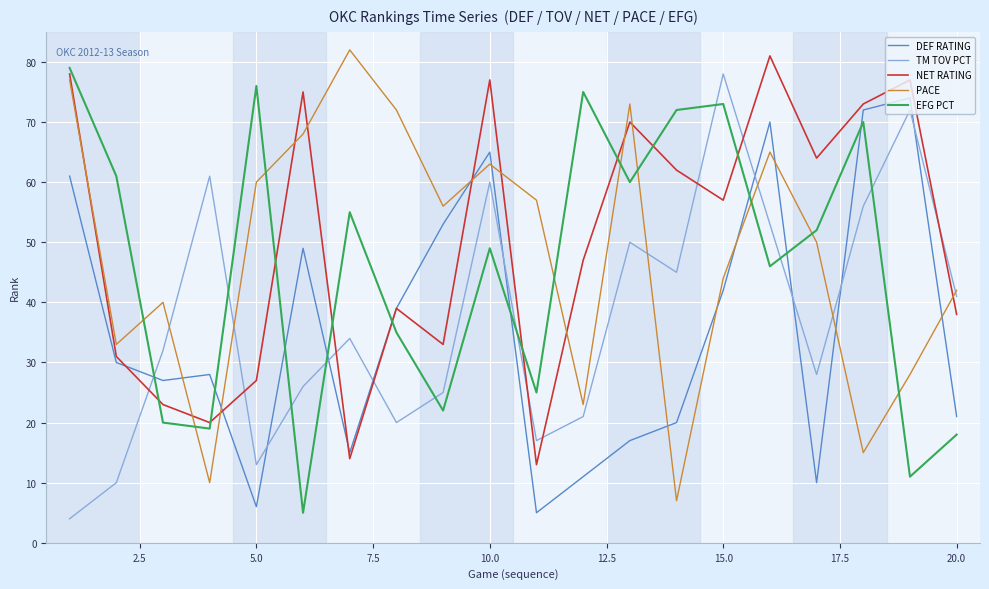

What is the highest value of the EFG PCT series?

79